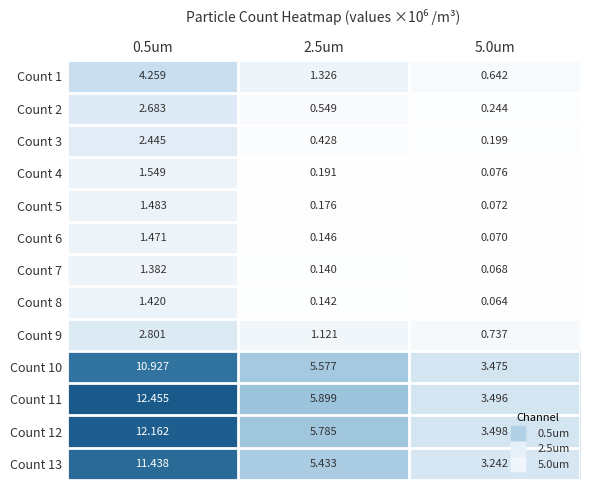

Is the value of Count 12 at 2.5um greater than the value of Count 1 at 0.5um?

Yes